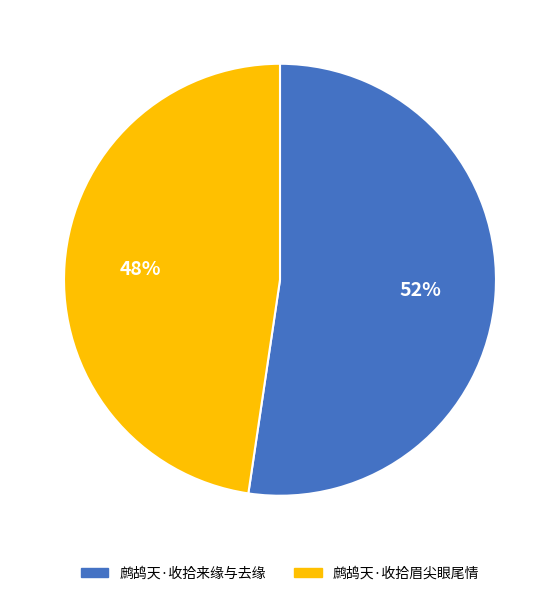

Is 鹧鸪天·收拾来缘与去缘 the majority of the pie?

Yes